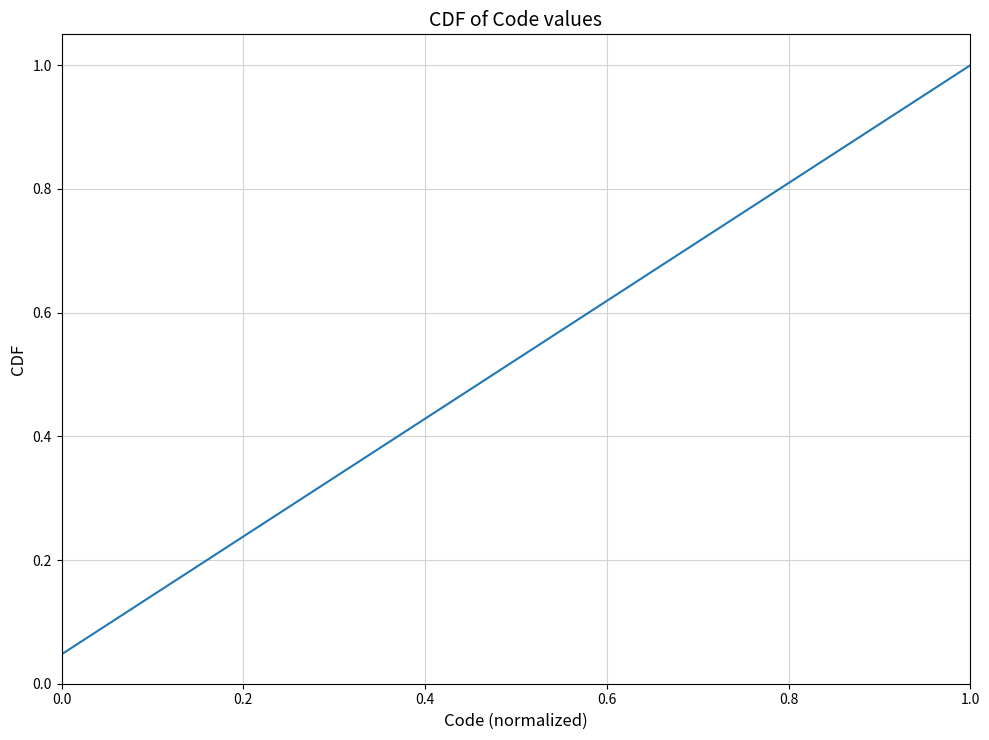

Does the chart have visible grid lines?

Yes